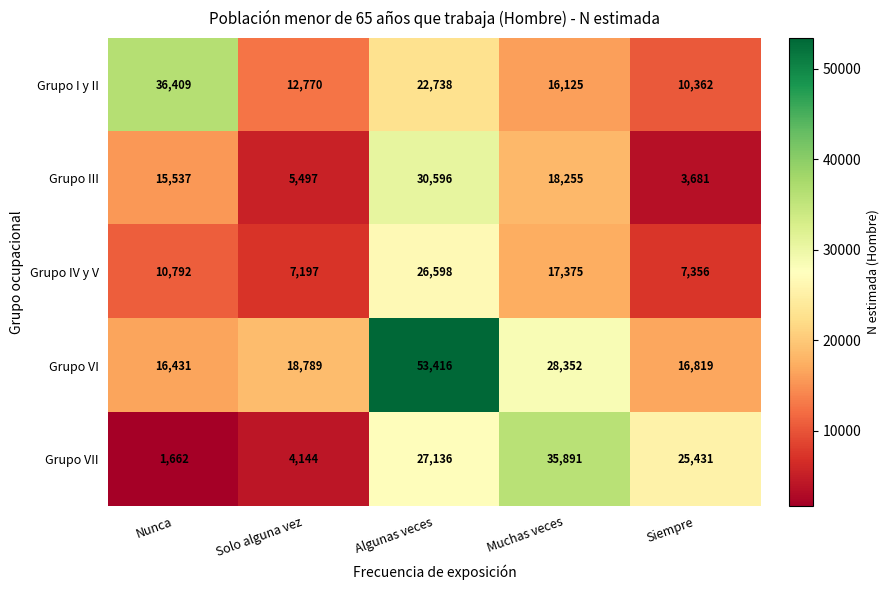

The value of Grupo VI at Siempre is 8696. True or false?

False